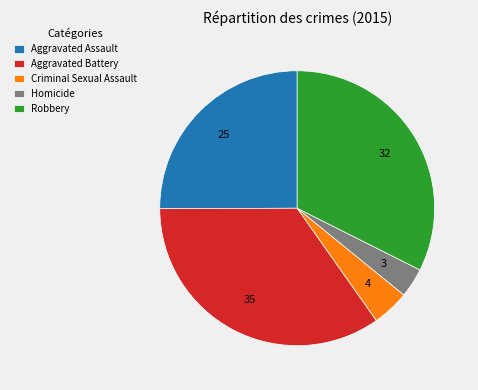

Count the number of slices in the pie.

5